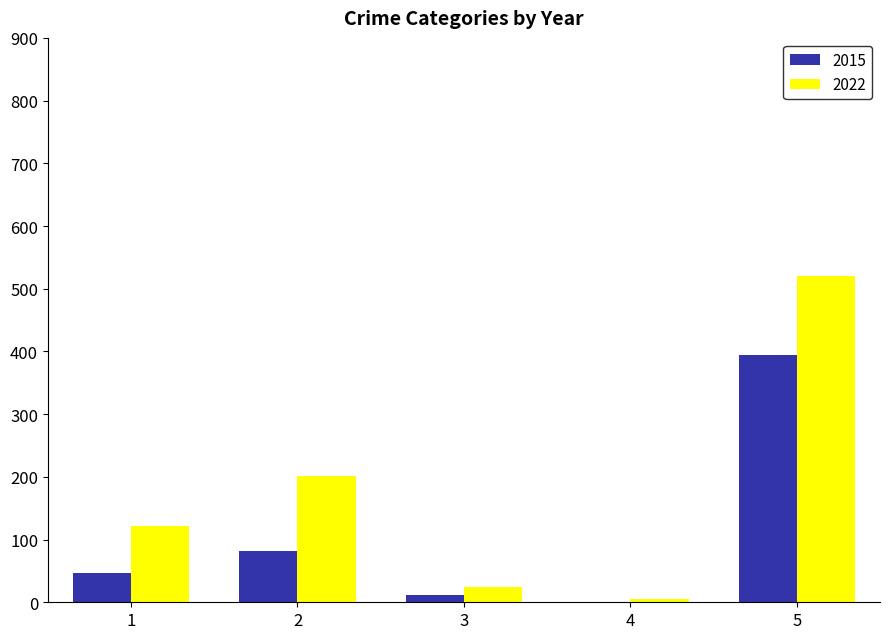

How many categories are shown in the chart?

5